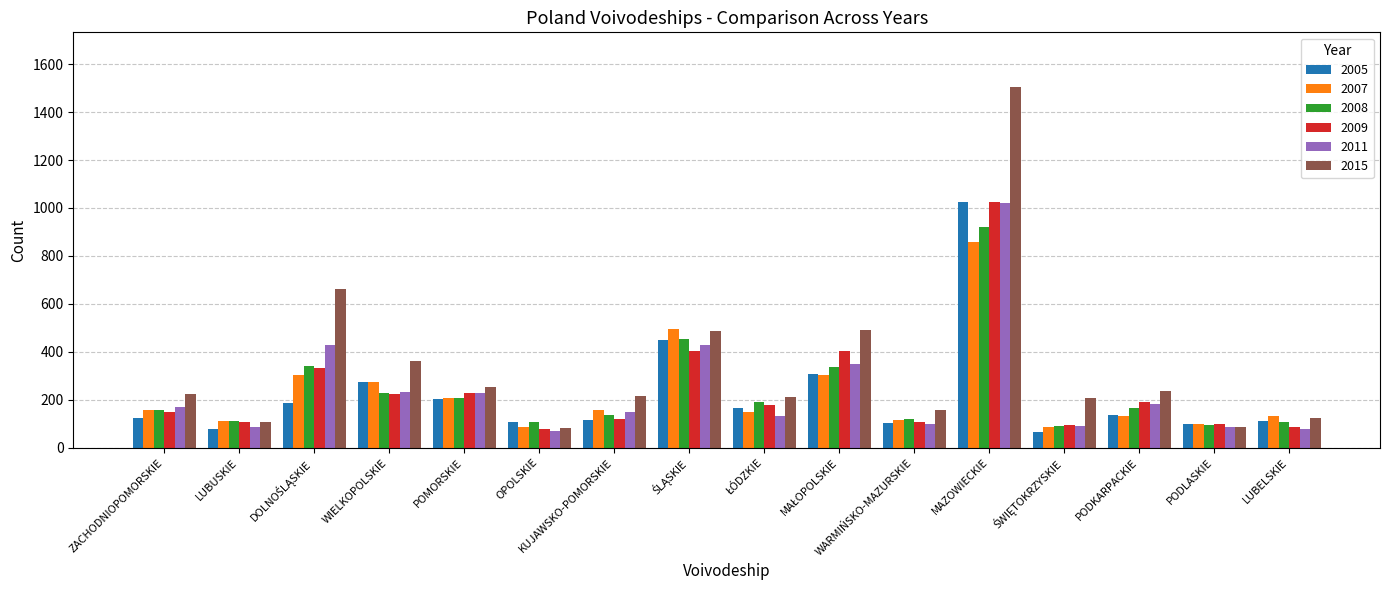

At which category does the chart reach its peak across all series?

MAZOWIECKIE